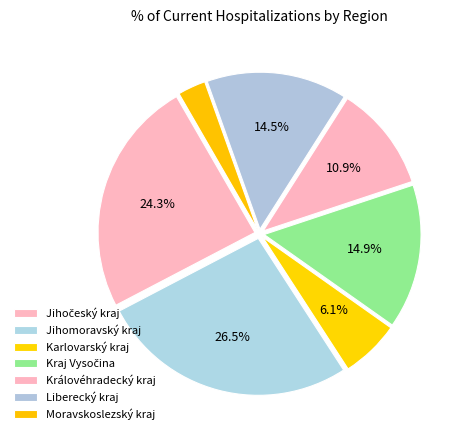

Is it true that Liberecký kraj is 25% of the pie?

False